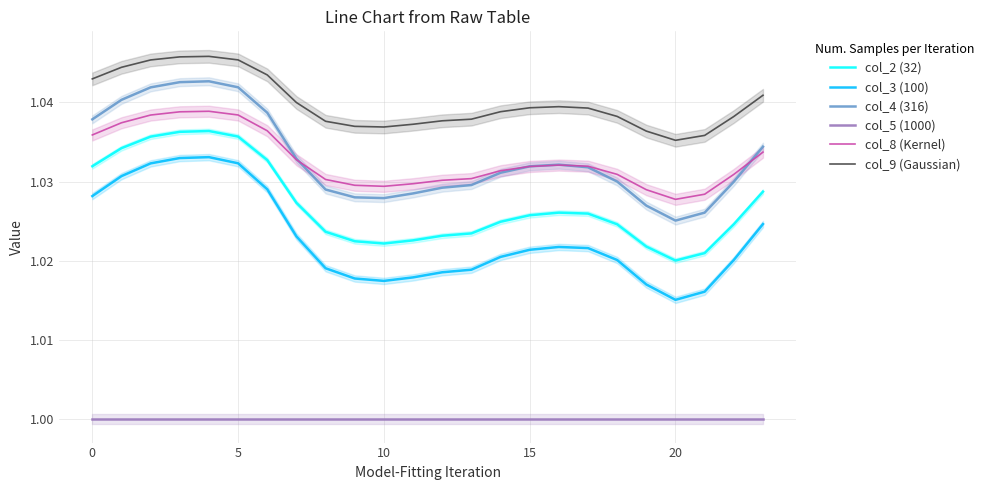

Read the col_9 (Gaussian) value at 19.

1.0